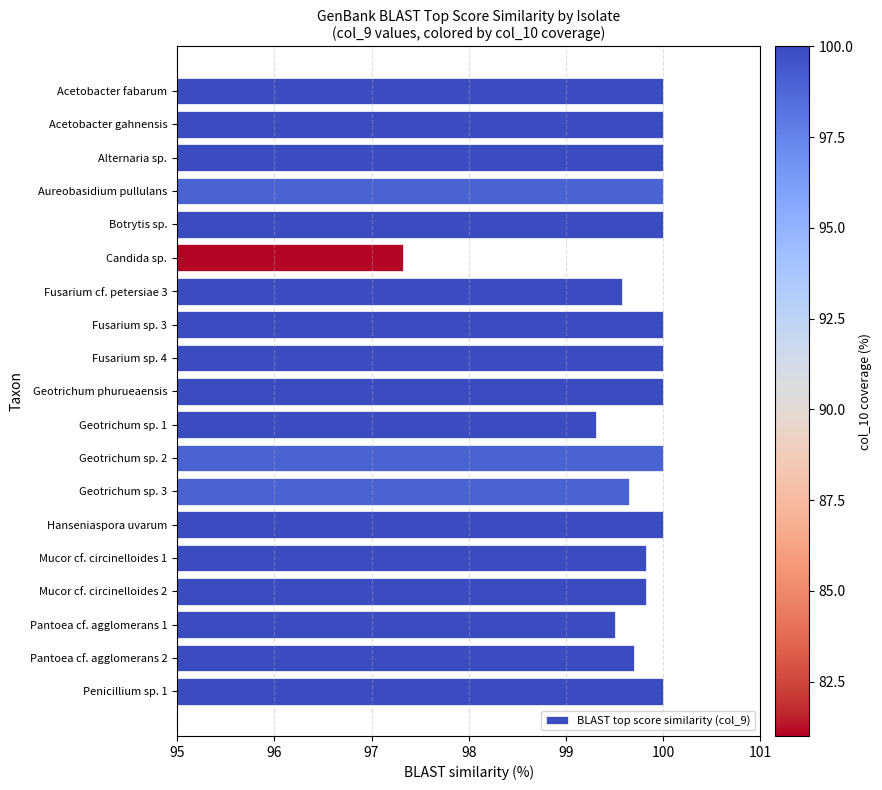

How many bars are there in total?

19